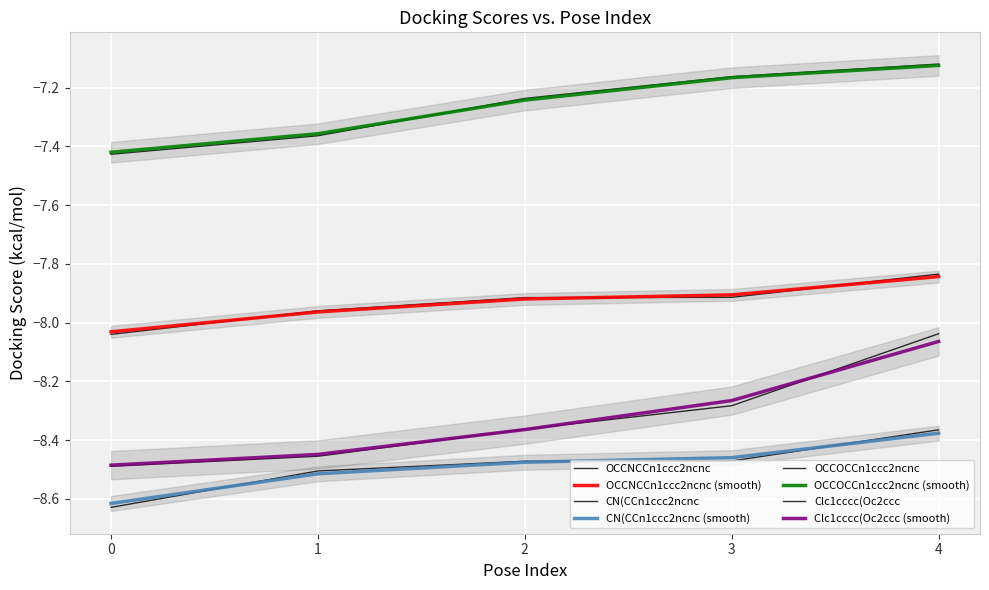

Reading right to left, what are all the values shown in this chart?

OCCNCCn1ccc2ncnc: 4=-7.8	3=-7.9	2=-7.9	1=-8.0	0=-8.0
CN(CCn1ccc2ncnc: 4=-8.4	3=-8.5	2=-8.5	1=-8.5	0=-8.6
OCCOCCn1ccc2ncnc: 4=-7.1	3=-7.2	2=-7.2	1=-7.4	0=-7.4
Clc1cccc(Oc2ccc: 4=-8.0	3=-8.3	2=-8.4	1=-8.5	0=-8.5